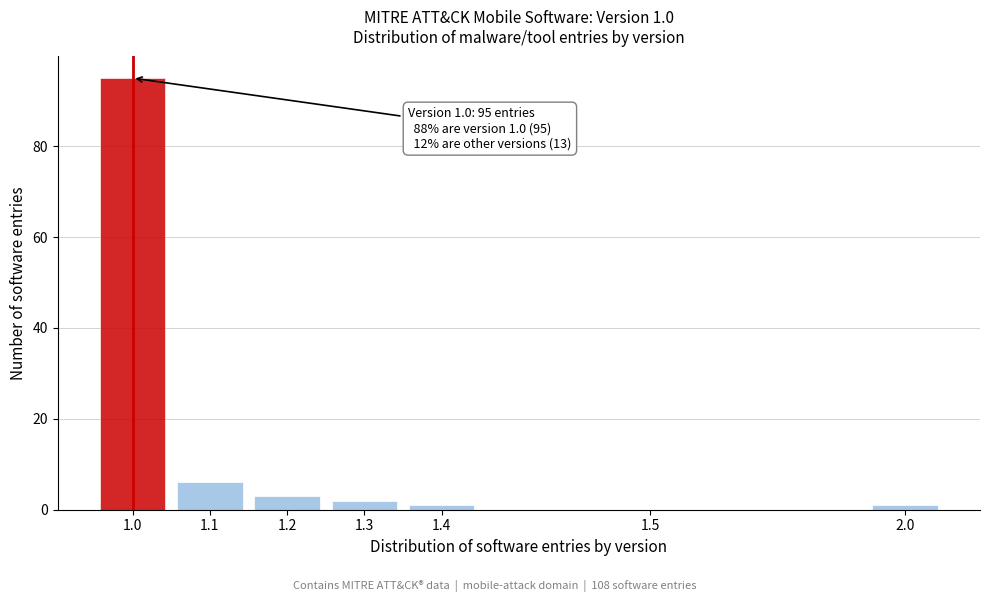

Reading left to right, what are all the values shown in this chart?

1.0=95	1.1=6	1.2=3	1.3=2	1.4=1	1.5=0	2.0=1